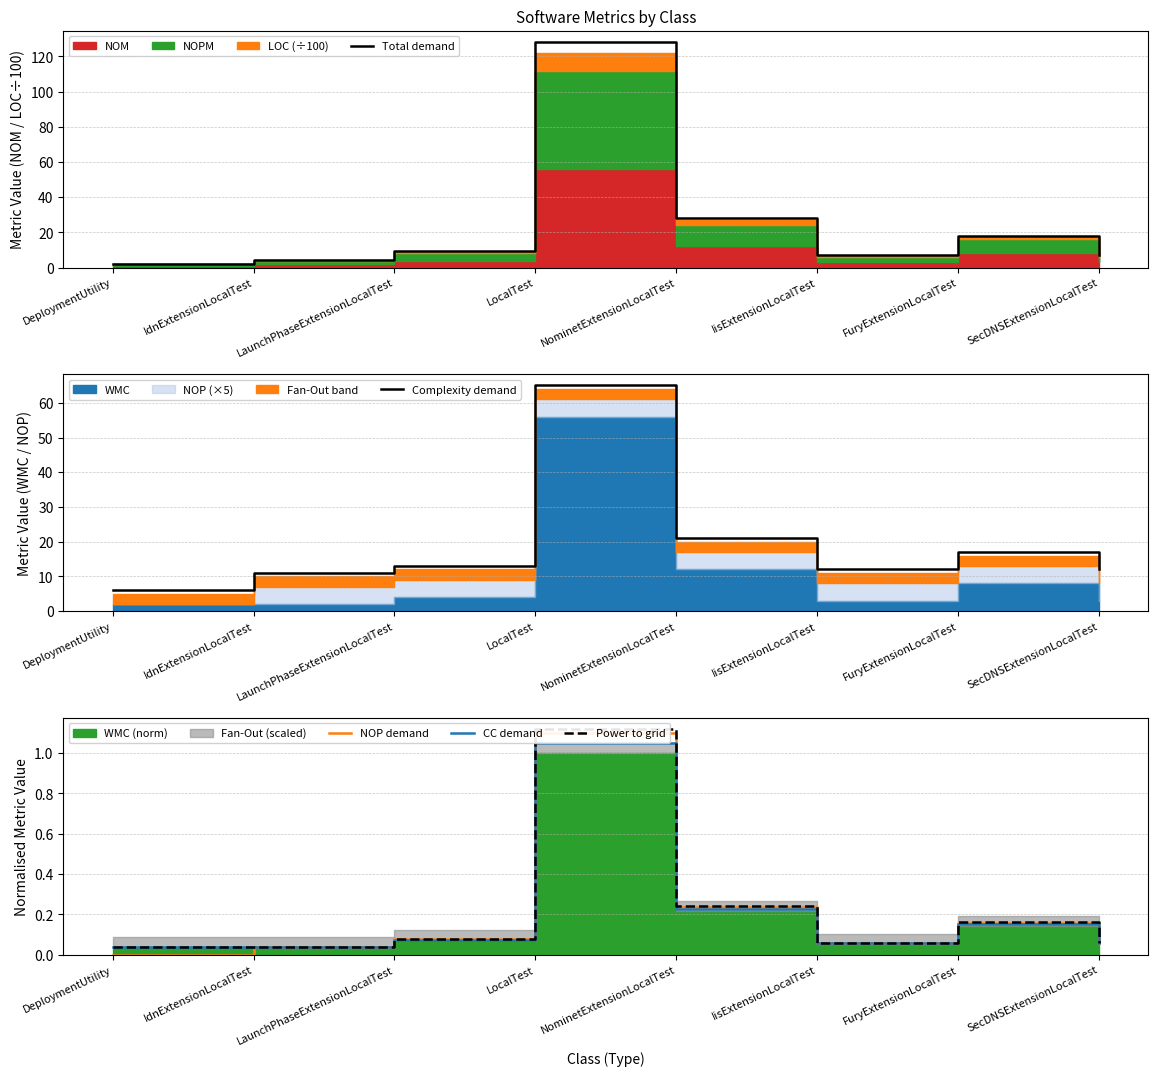

What value does the NOP demand series have at SecDNSExtensionLocalTest?

0.1